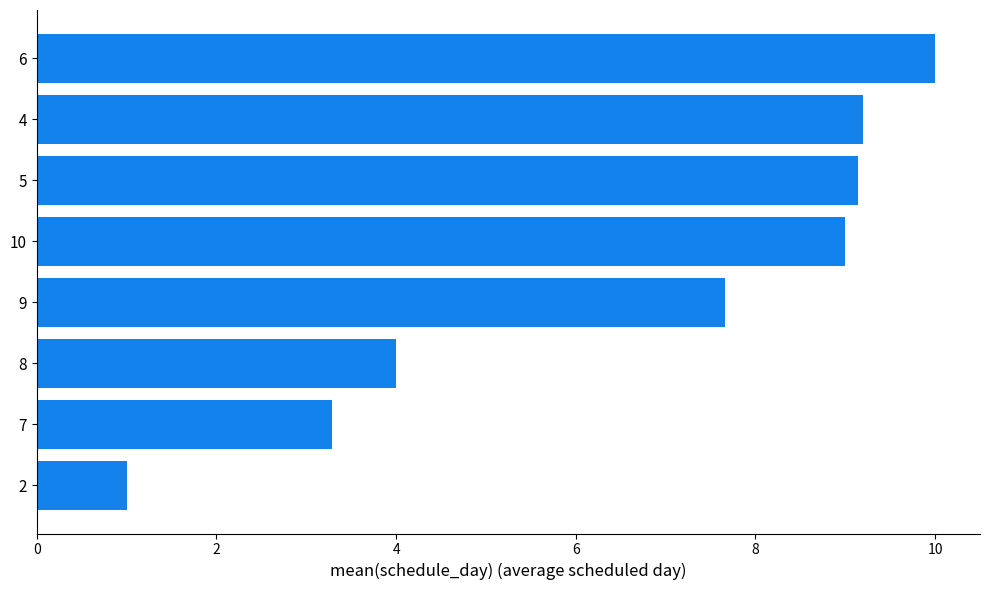

Is it true that the value at 5 is 9.1?

True